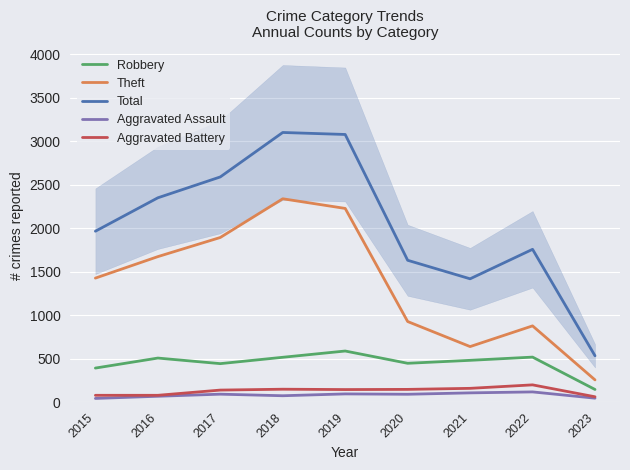

Where does the Aggravated Battery series first go above 148?

2018